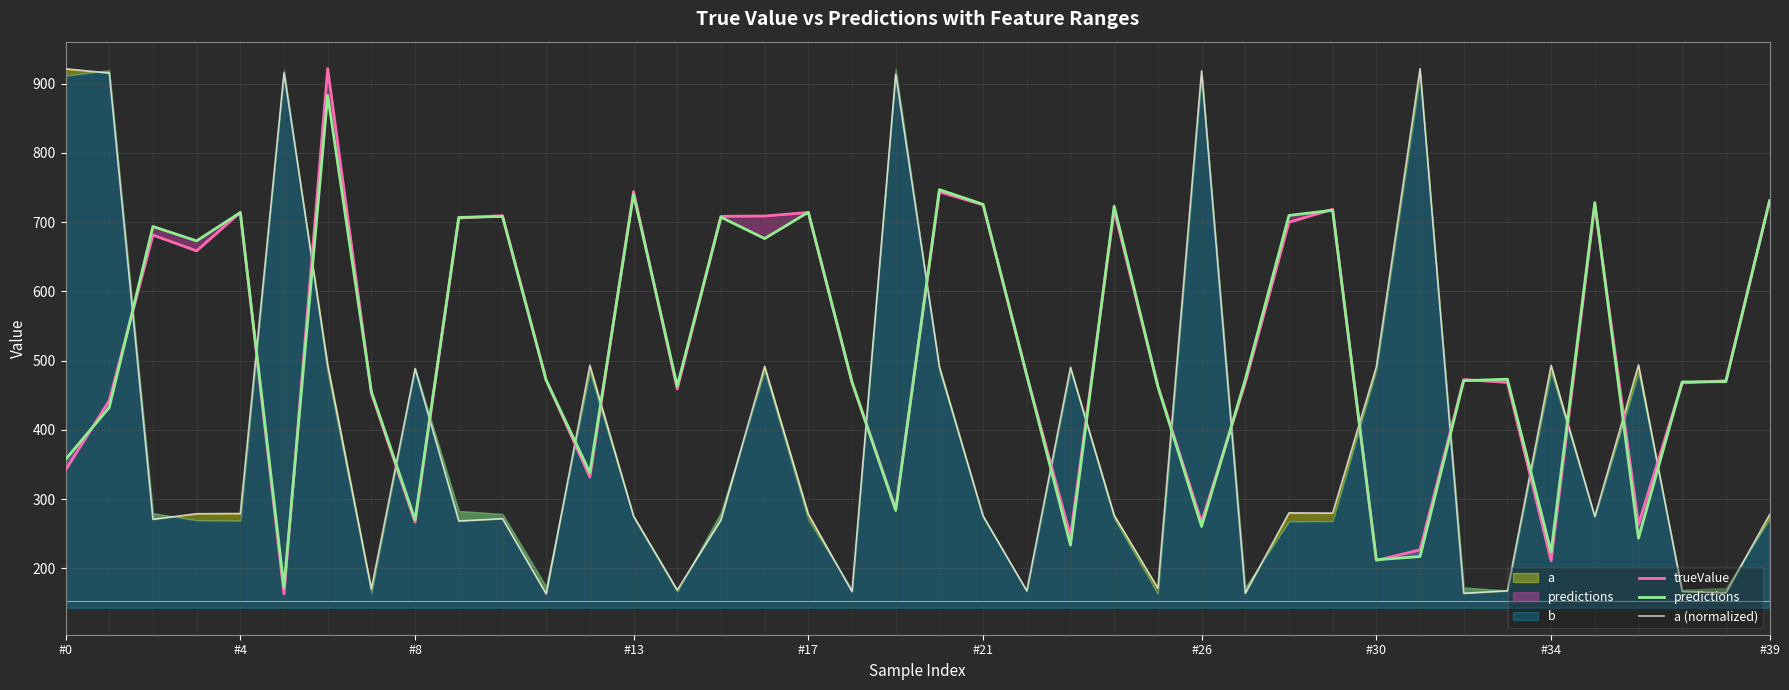

What is the difference between the maximum and second lowest values in the predictions series?

670.8